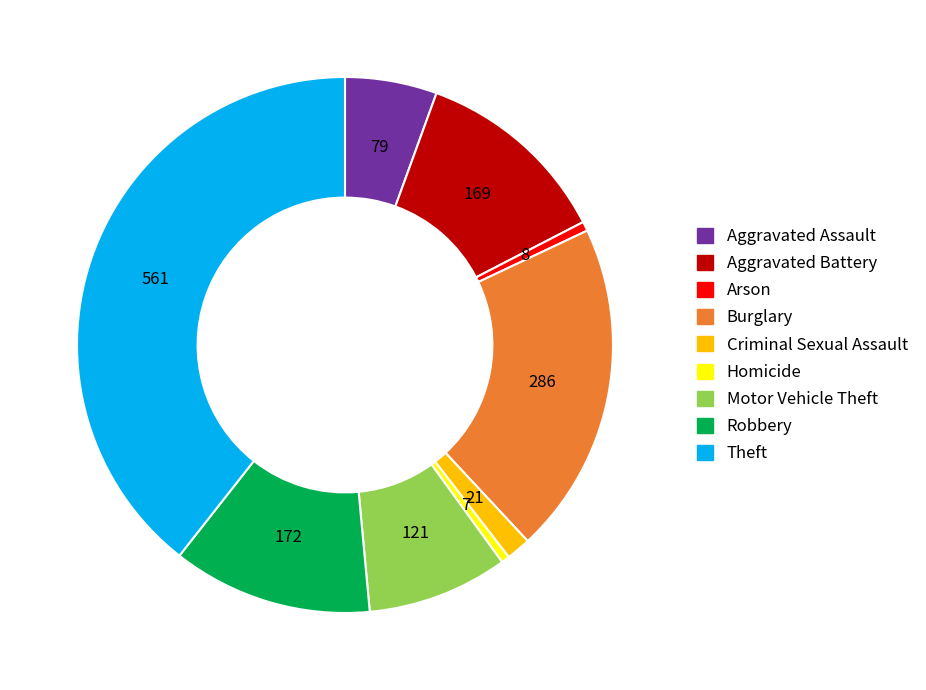

Is the sum of Aggravated Battery and Theft greater than half?

Yes